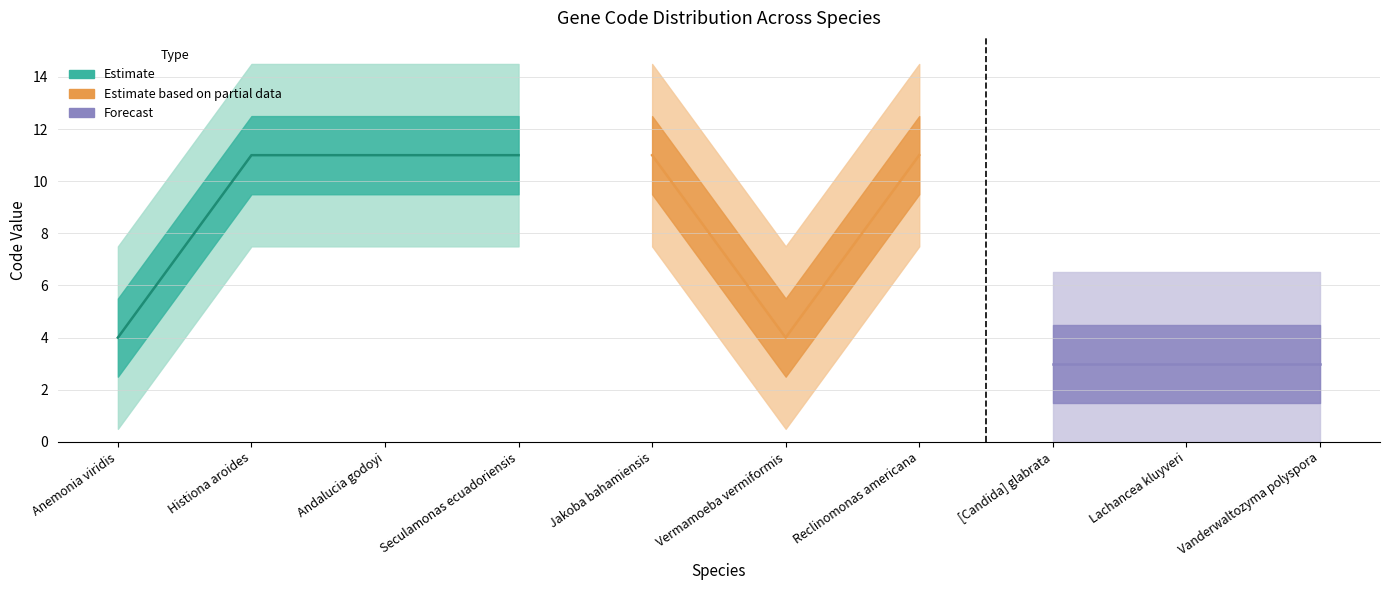

What is the sum of all Code values?

72